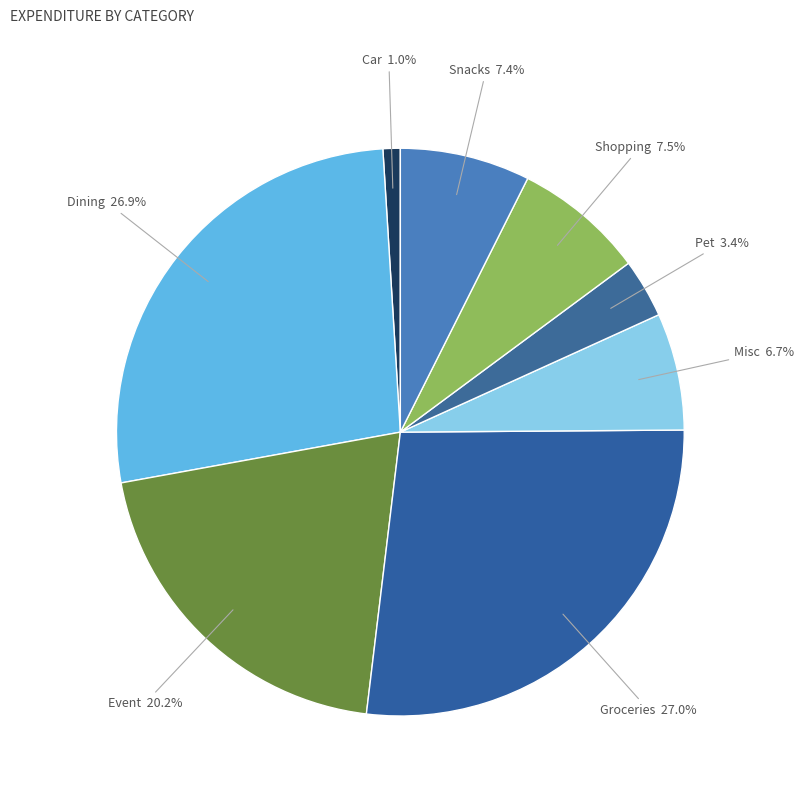

Count the number of slices in the pie.

8